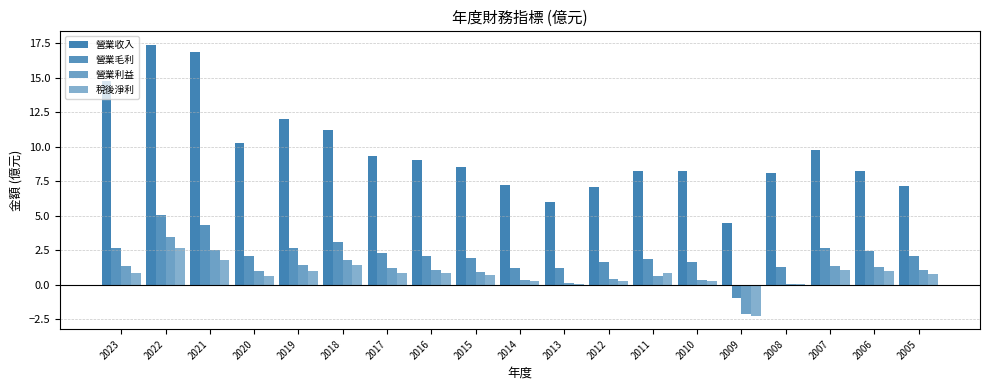

The 營業利益 series shows 0.4 at 2012. True or false?

True